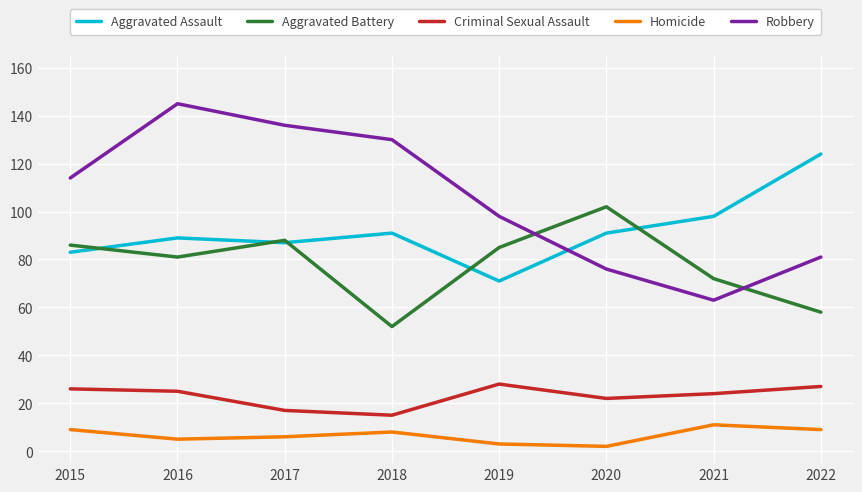

The value of Aggravated Battery at 2019 is 117. True or false?

False